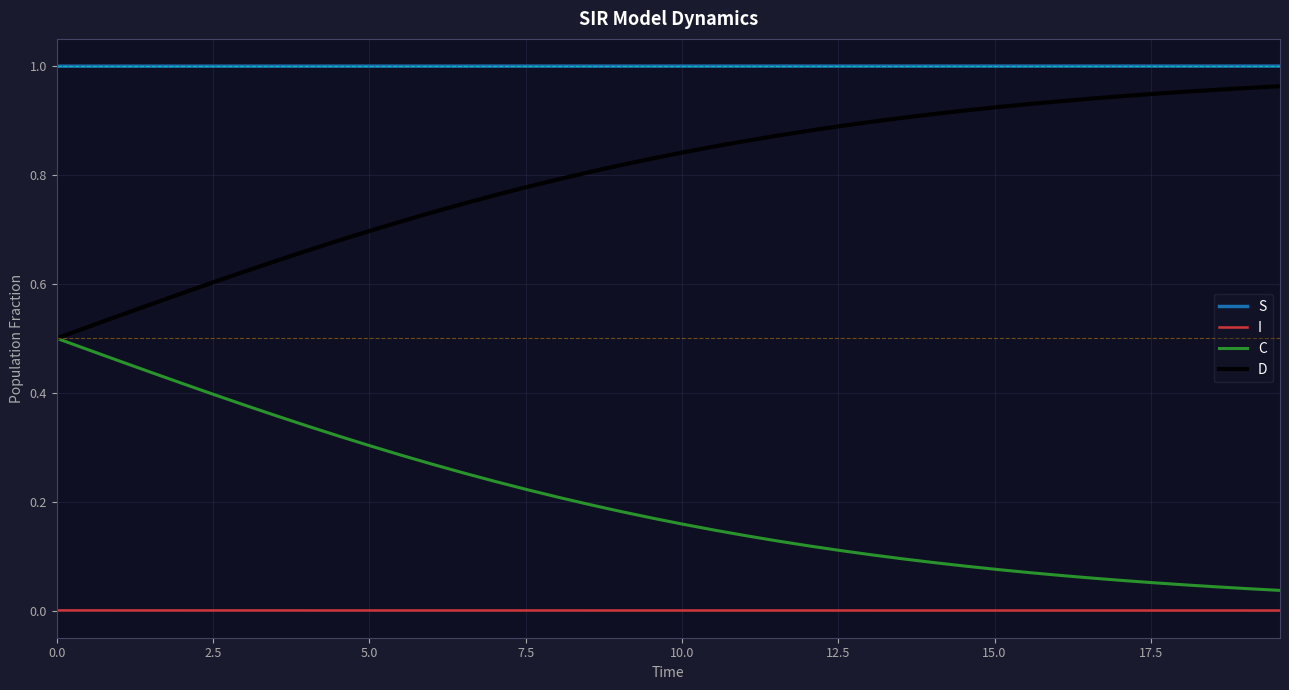

True or false: S and C intersect in this chart.

False